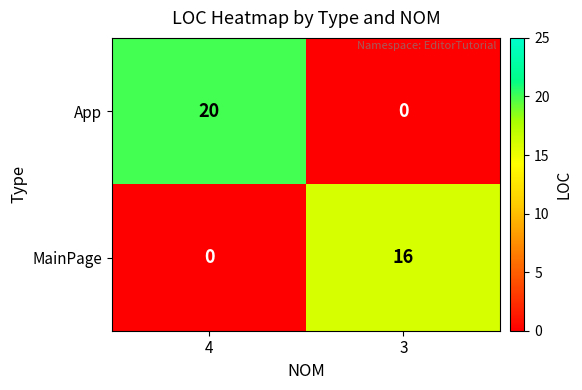

What is the total value across all series at 4?

20